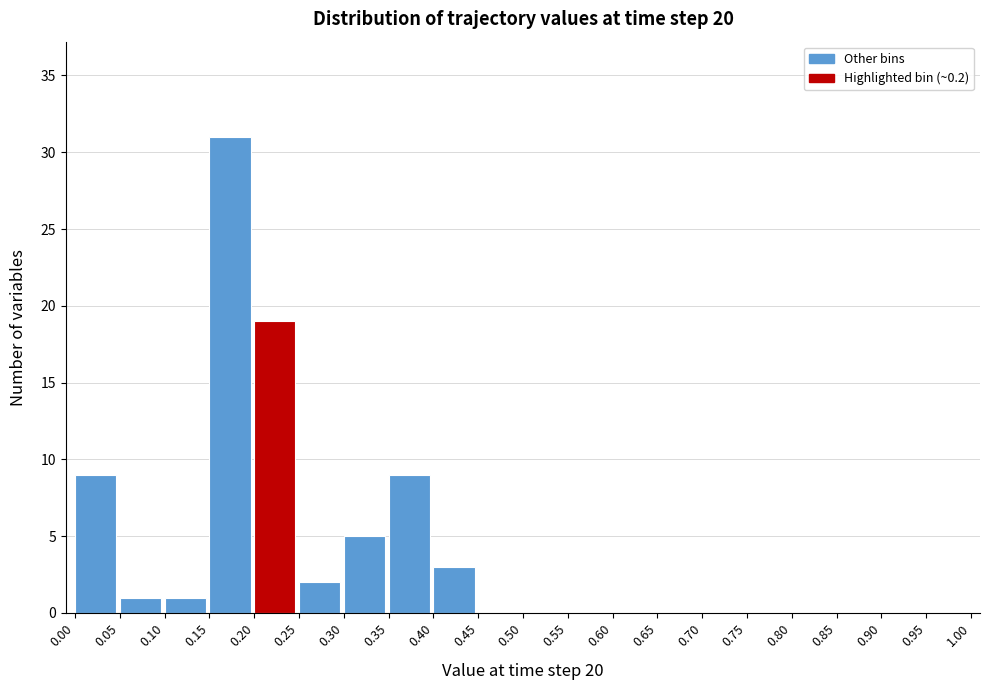

Reading left to right, list every bar in this chart as the range it spans on the x-axis followed by its height. The values are not printed on the chart, so give them approximately, as read against the axis.

0.00 to 0.05: 9
0.05 to 0.10: 1
0.10 to 0.15: 1
0.15 to 0.20: 31
0.20 to 0.25: 19
0.25 to 0.30: 2
0.30 to 0.35: 5
0.35 to 0.40: 9
0.40 to 0.45: 3
0.45 to 0.50: 0
0.50 to 0.55: 0
0.55 to 0.60: 0
0.60 to 0.65: 0
0.65 to 0.70: 0
0.70 to 0.75: 0
0.75 to 0.80: 0
0.80 to 0.85: 0
0.85 to 0.90: 0
0.90 to 0.95: 0
0.95 to 1.00: 0